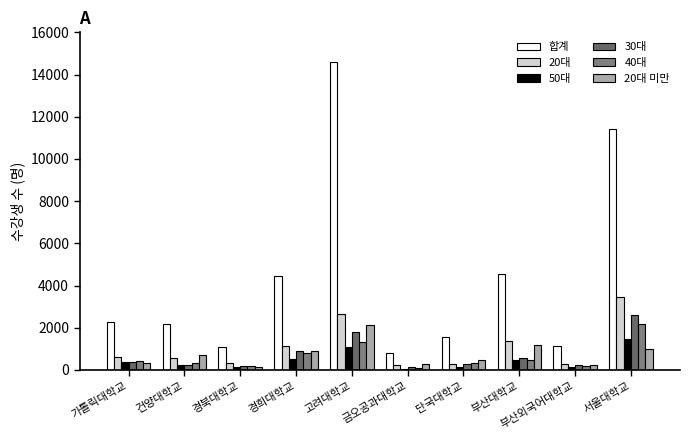

At which label does 30대 reach its minimum?

금오공과대학교